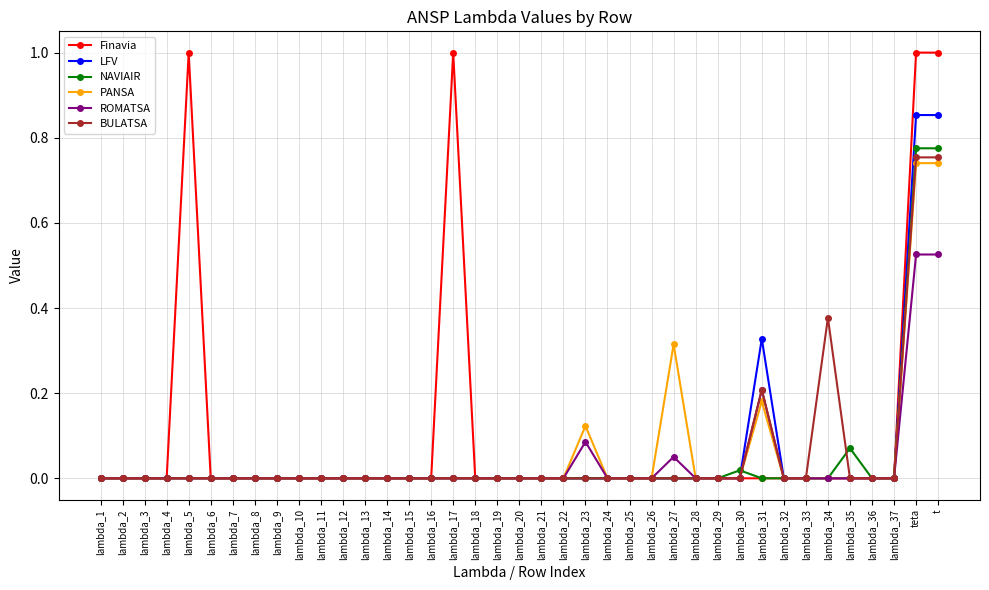

The value of BULATSA at lambda_7 is 0.0. True or false?

True